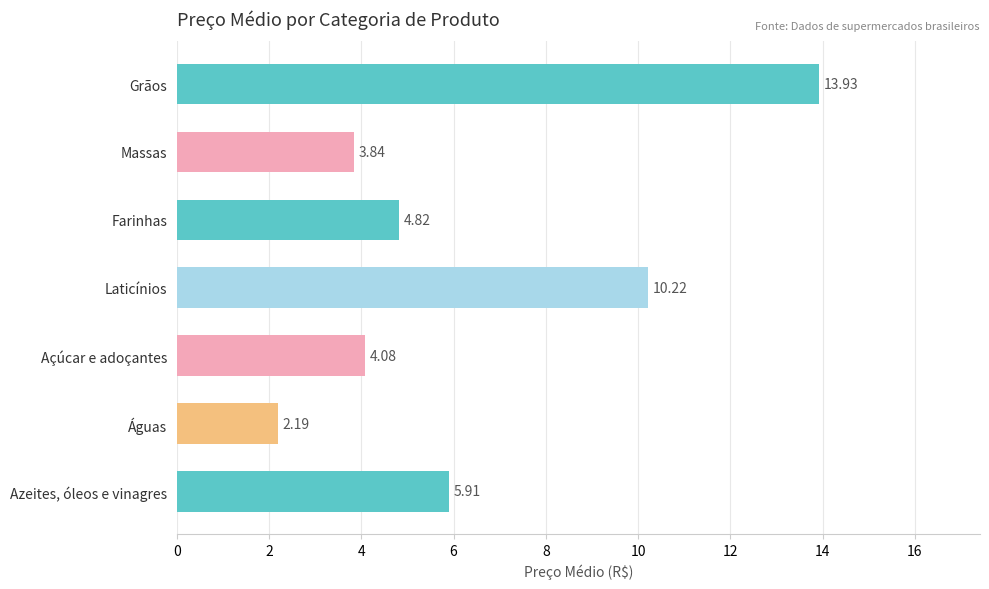

List the labels in order of value, largest first.

Grãos, Laticínios, Azeites, óleos e vinagres, Farinhas, Açúcar e adoçantes, Massas, Águas